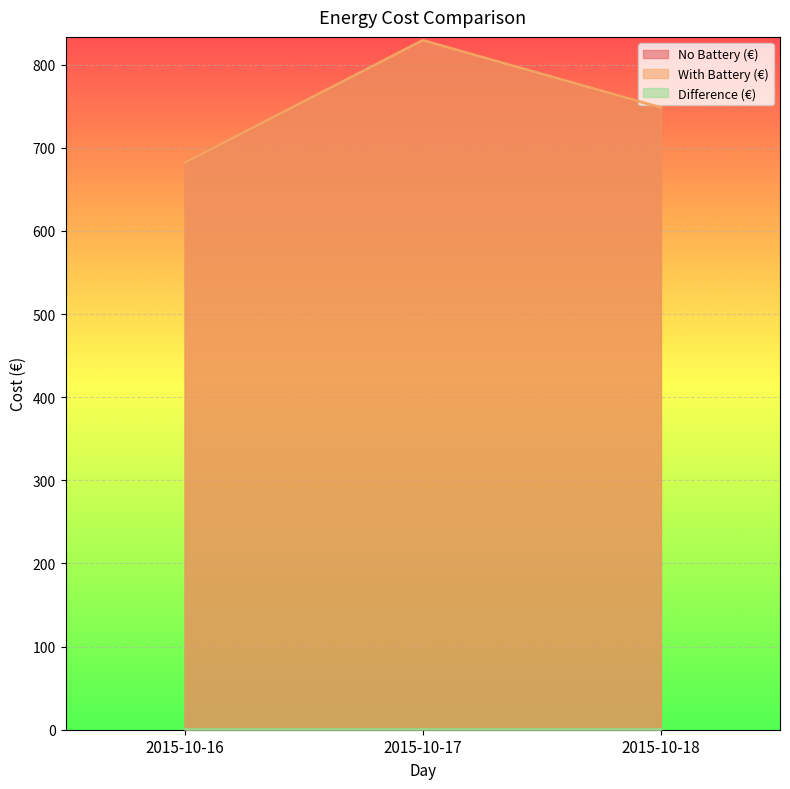

Which series has the largest total across all categories?

With Battery (€)